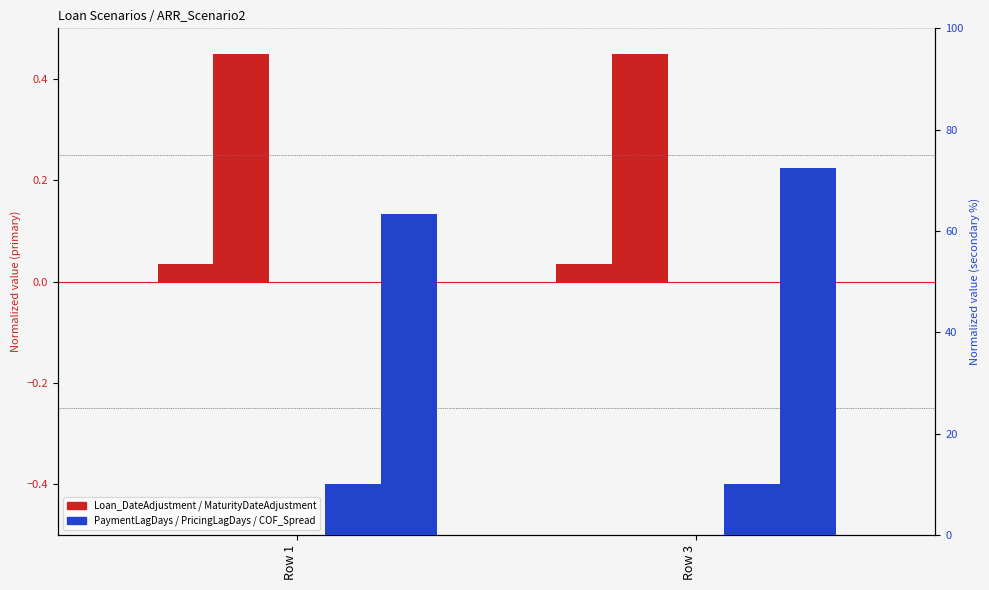

What is the difference between the highest and lowest values at Row 3?

72.5